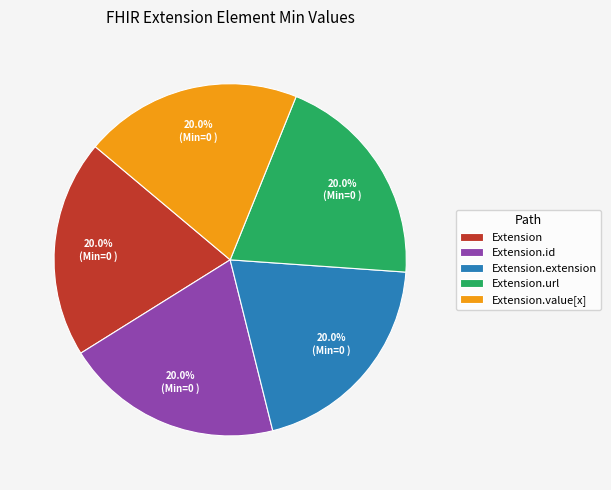

Combined, do Extension and Extension.id account for over 50%?

No